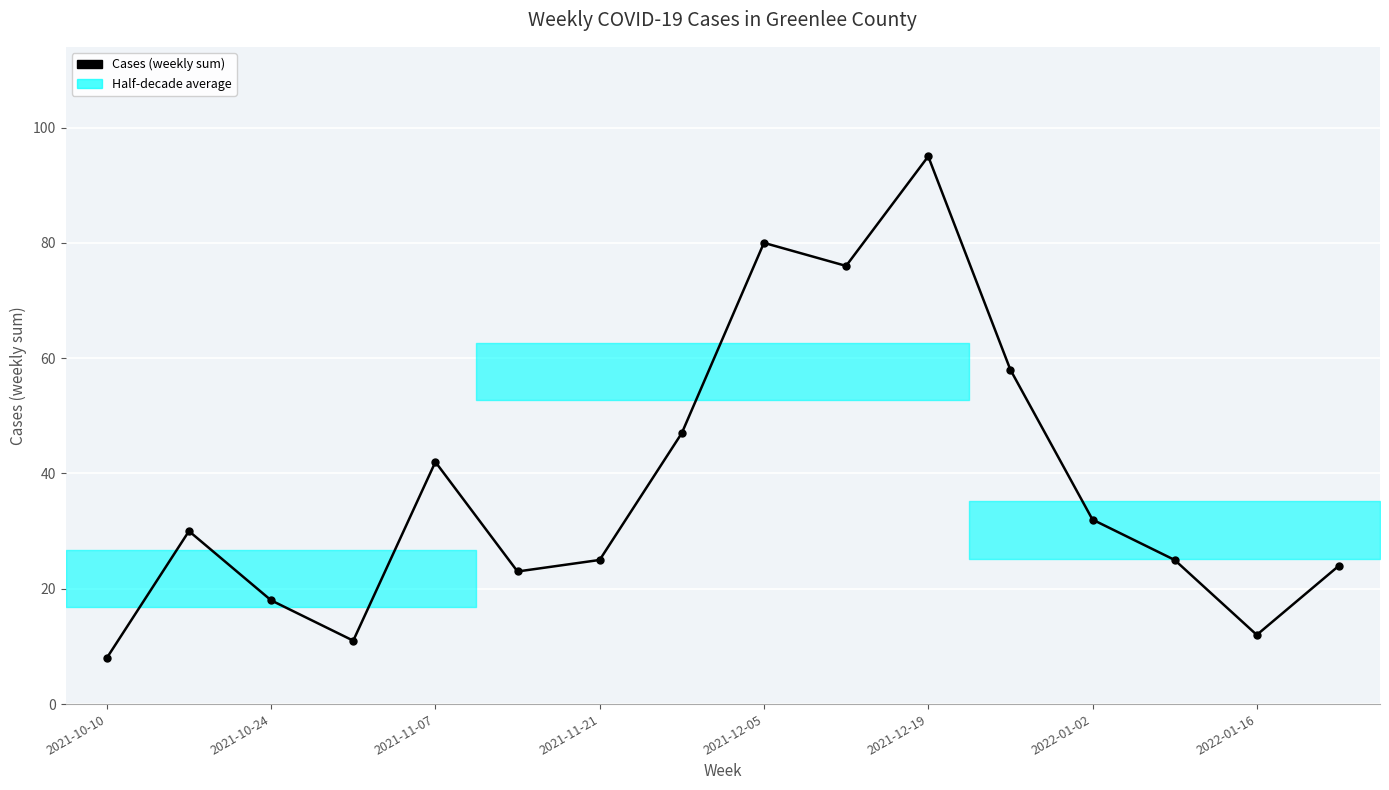

Reading left to right, extract all data points from this chart.

8	30	18	11	42	23	25	47	80	76	95	58	32	25	12	24